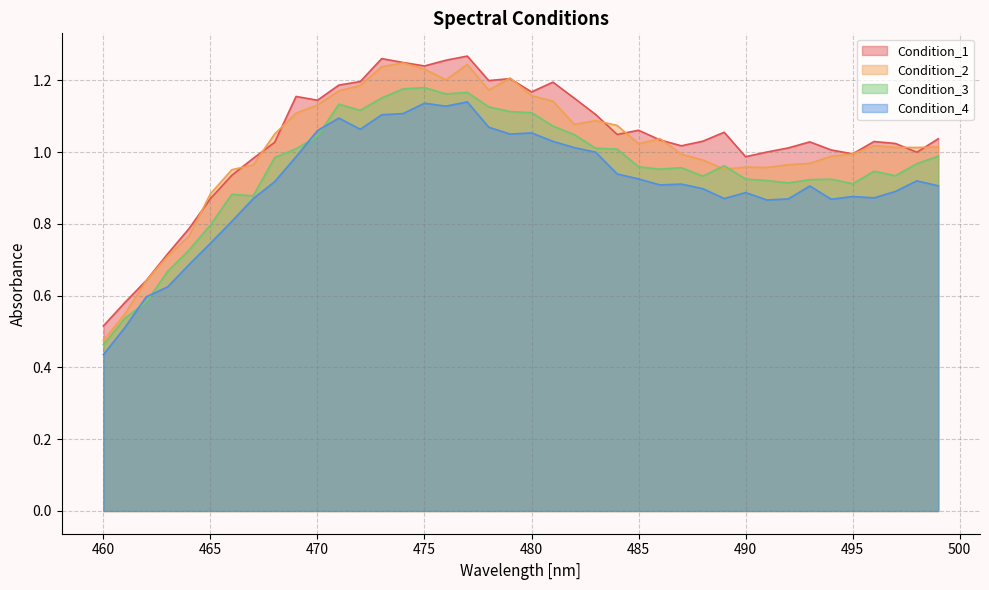

The value of Condition_4 at 466 is 0.8. True or false?

True